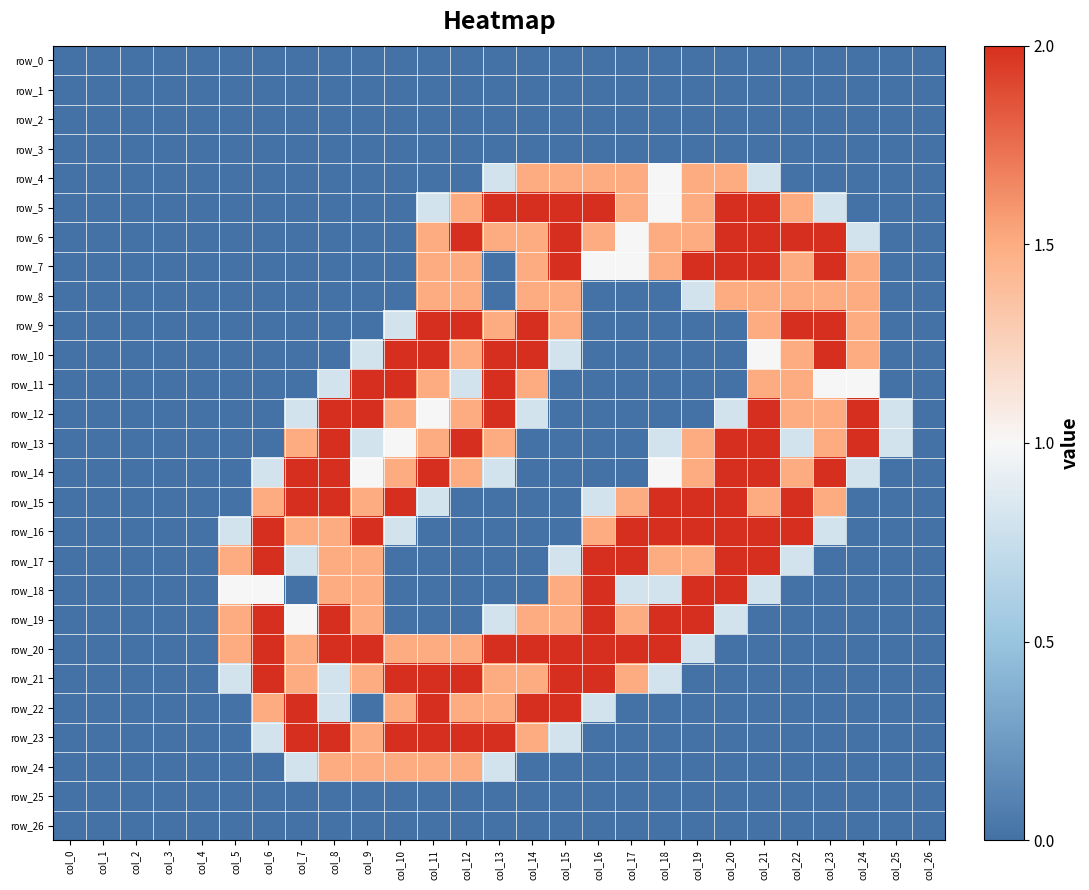

True or false: row_15 has a value of 2.5 at col_9.

False